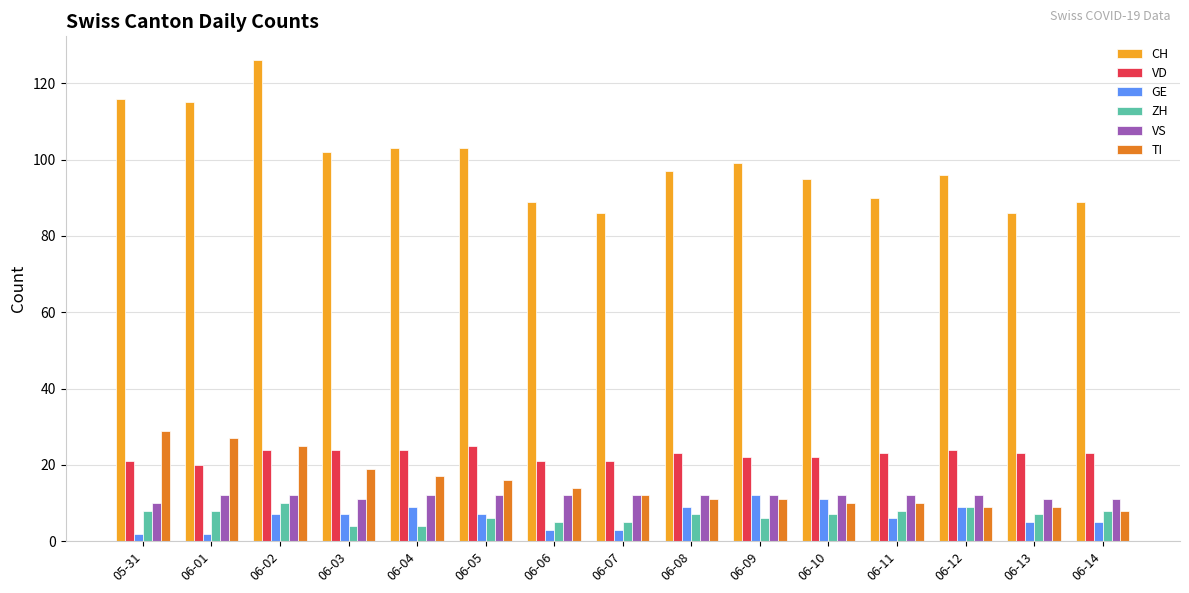

True or false: CH has a value of 150 at 06-08.

False